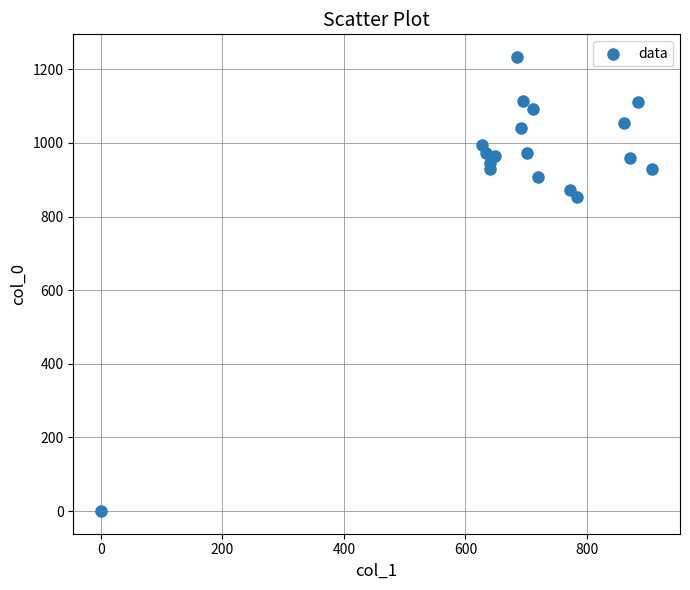

What is the range of Y values (max minus min)?

1233.3